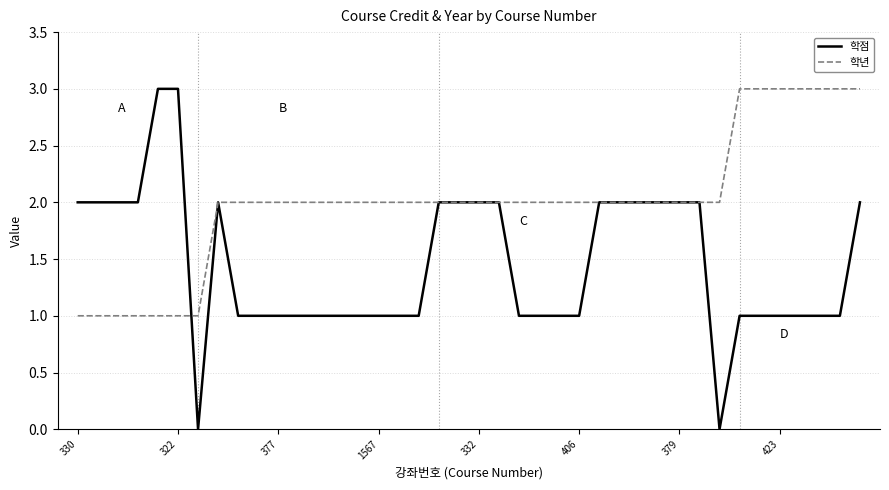

What is the average value of the 학점 series?

1